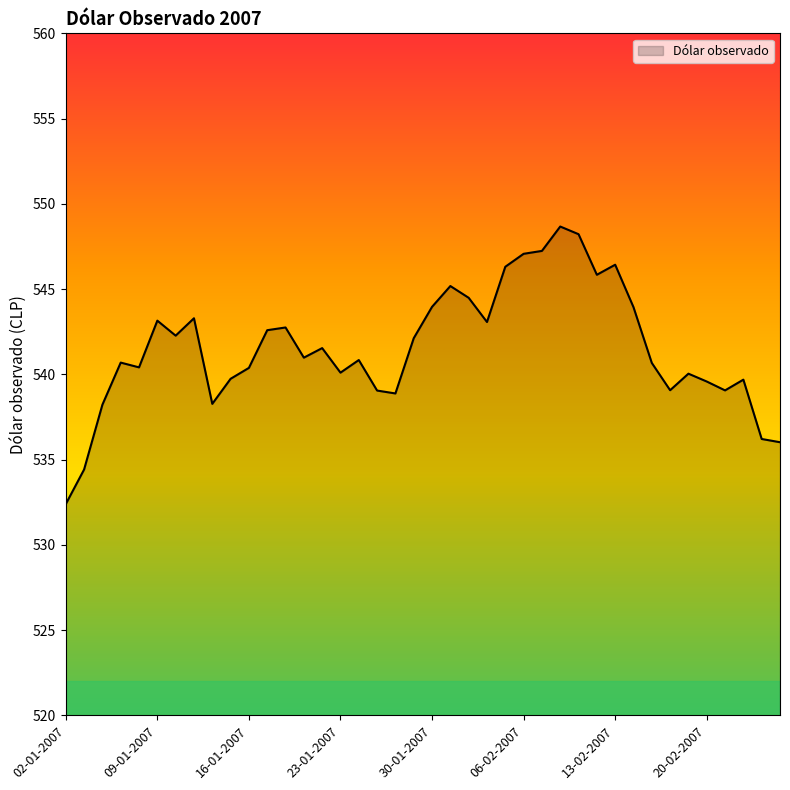

What is the smallest value displayed?

532.4